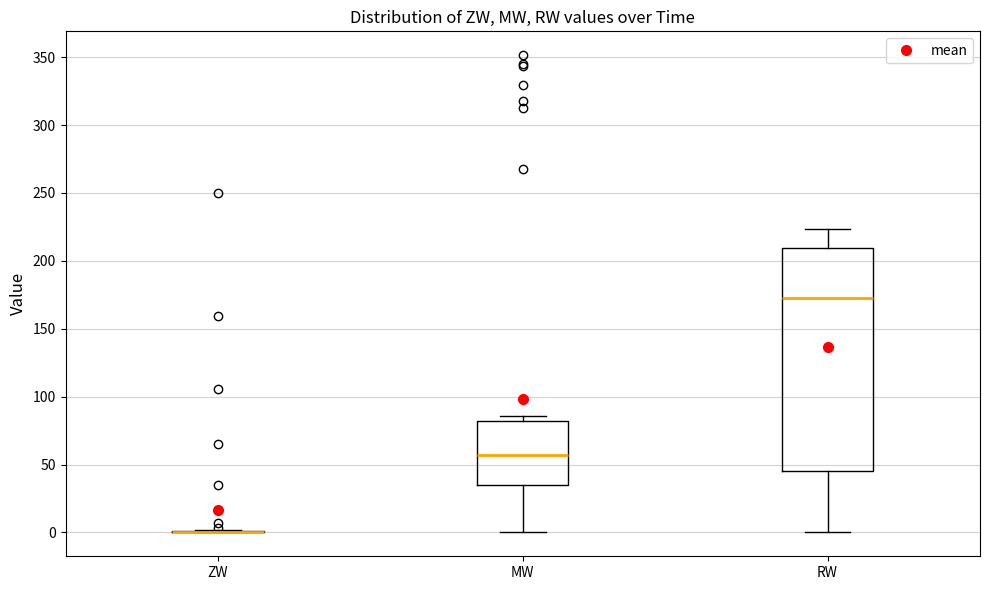

Comparing the boxes themselves (not the whiskers), which one is the tallest?

RW